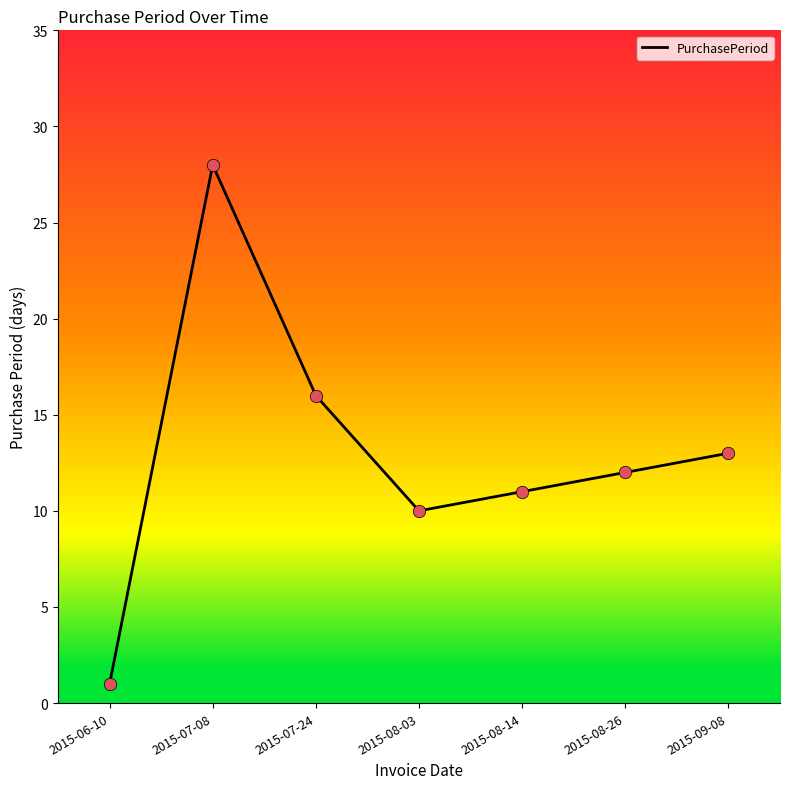

Approximately how many times larger is the value at 2015-08-14 compared to 2015-08-26?

0.9